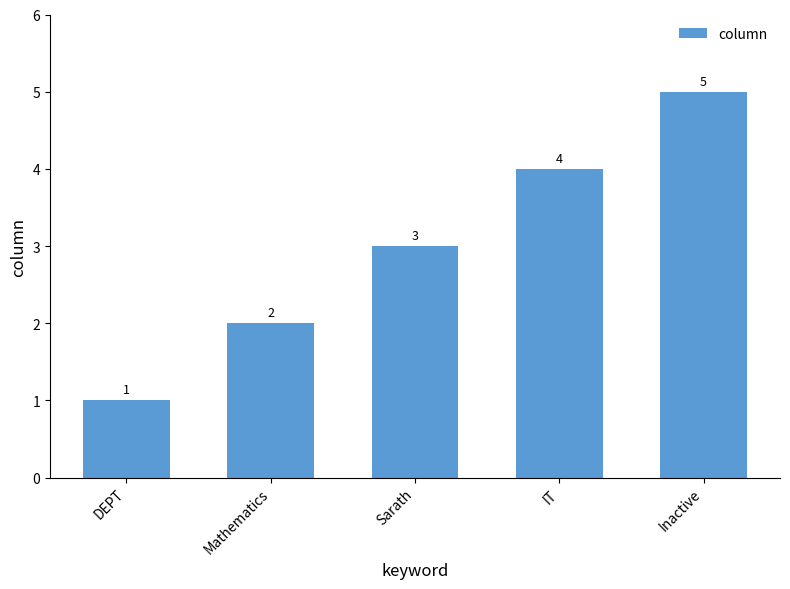

List the labels in order of value, largest first.

Inactive, IT, Sarath, Mathematics, DEPT